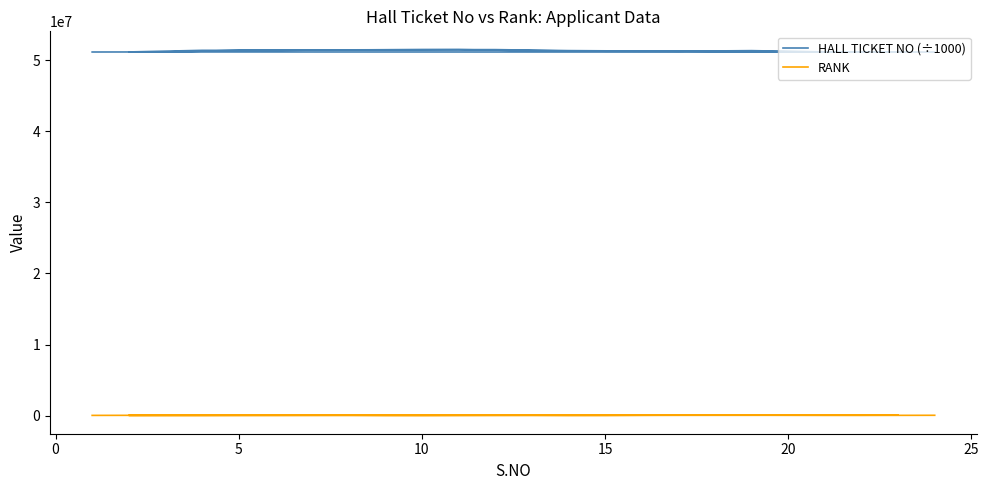

What is the sum of all RANK values?

1226296.0